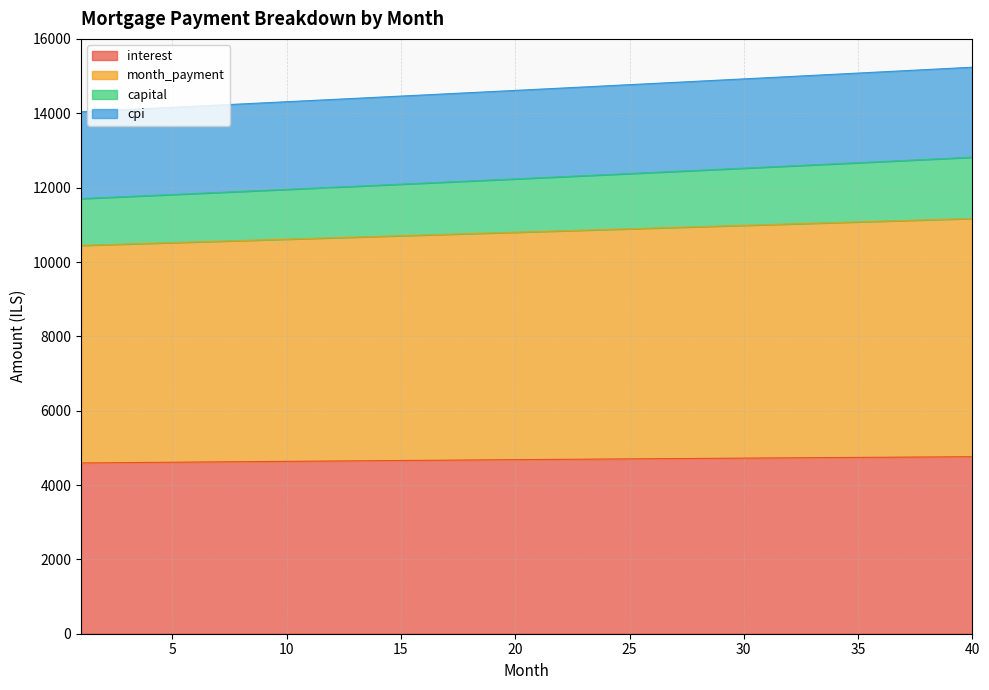

What is the difference between the highest and lowest values at 20?

9934.5